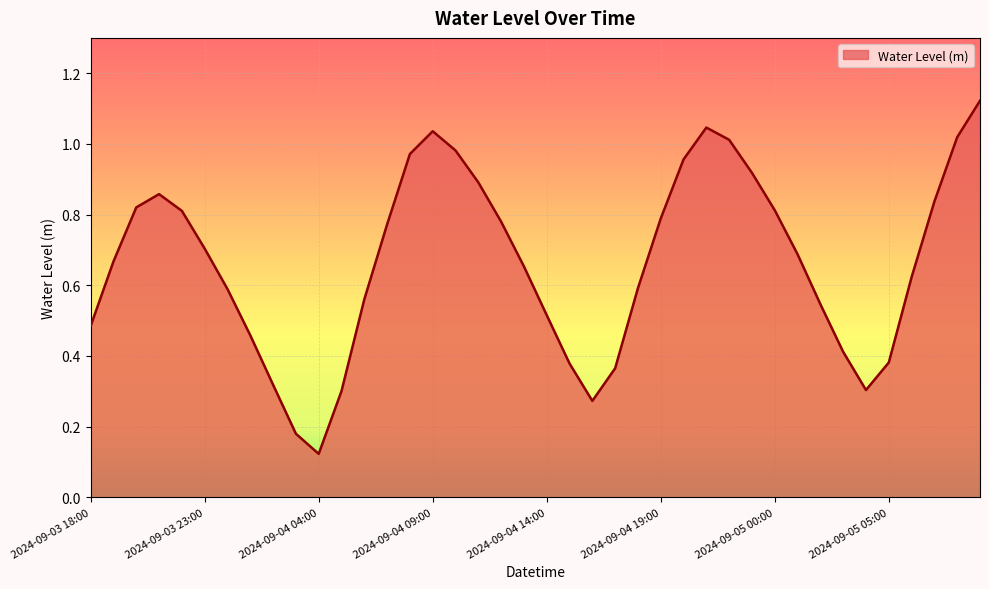

Reading right to left, transcribe all the data shown in this chart.

2024-09-05 09:00=1.1	2024-09-05 08:00=1.0	2024-09-05 07:00=0.8	2024-09-05 06:00=0.6	2024-09-05 05:00=0.4	2024-09-05 04:00=0.3	2024-09-05 03:00=0.4	2024-09-05 02:00=0.5	2024-09-05 01:00=0.7	2024-09-05 00:00=0.8	2024-09-04 23:00=0.9	2024-09-04 22:00=1.0	2024-09-04 21:00=1.0	2024-09-04 20:00=1.0	2024-09-04 19:00=0.8	2024-09-04 18:00=0.6	2024-09-04 17:00=0.4	2024-09-04 16:00=0.3	2024-09-04 15:00=0.4	2024-09-04 14:00=0.5	2024-09-04 13:00=0.7	2024-09-04 12:00=0.8	2024-09-04 11:00=0.9	2024-09-04 10:00=1.0	2024-09-04 09:00=1.0	2024-09-04 08:00=1.0	2024-09-04 07:00=0.8	2024-09-04 06:00=0.6	2024-09-04 05:00=0.3	2024-09-04 04:00=0.1	2024-09-04 03:00=0.2	2024-09-04 02:00=0.3	2024-09-04 01:00=0.5	2024-09-04 00:00=0.6	2024-09-03 23:00=0.7	2024-09-03 22:00=0.8	2024-09-03 21:00=0.9	2024-09-03 20:00=0.8	2024-09-03 19:00=0.7	2024-09-03 18:00=0.5